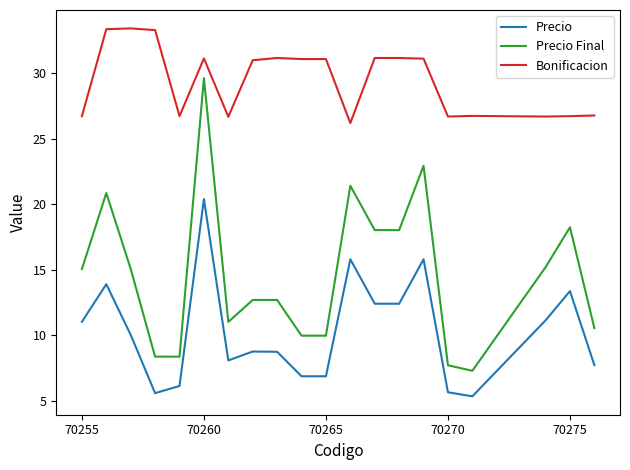

True or false: Precio Final and Bonificacion intersect in this chart.

False